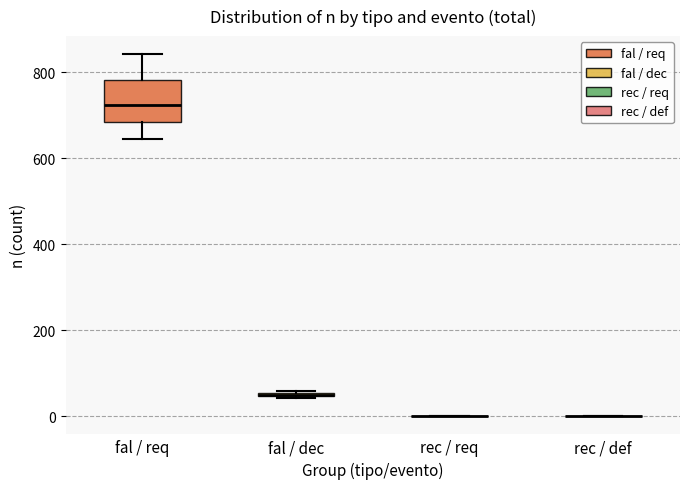

Which box is the tallest, from its lower edge to its upper edge?

fal / req